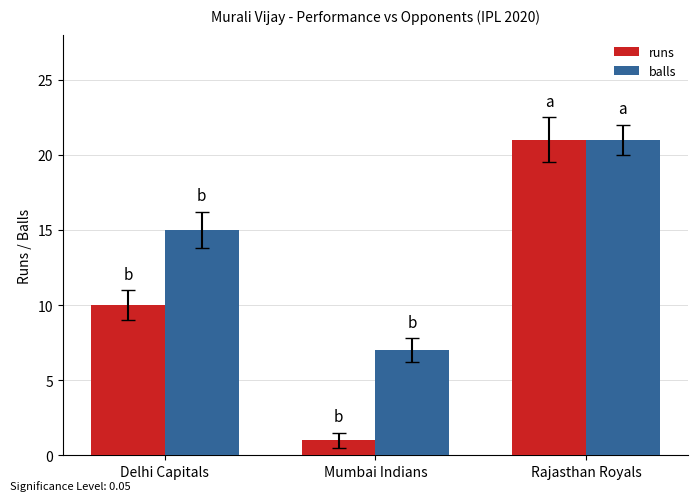

What position from the right is Delhi Capitals?

3